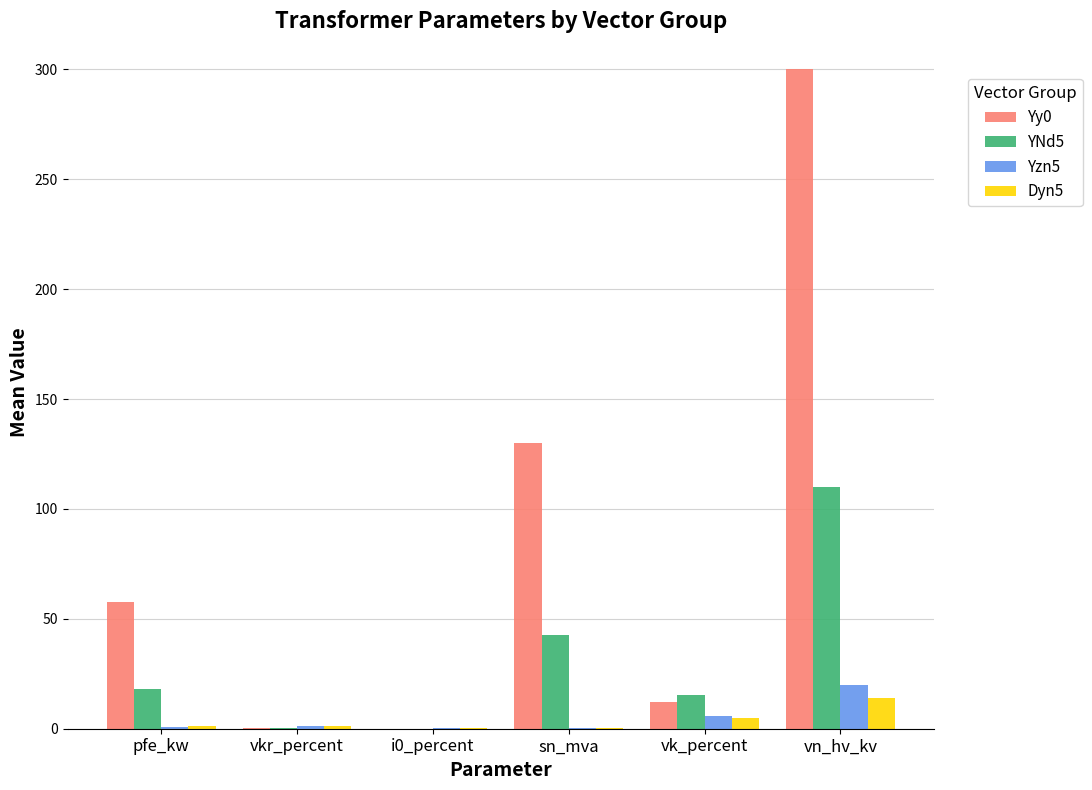

Between i0_percent and sn_mva, which series saw the biggest shift?

Yy0